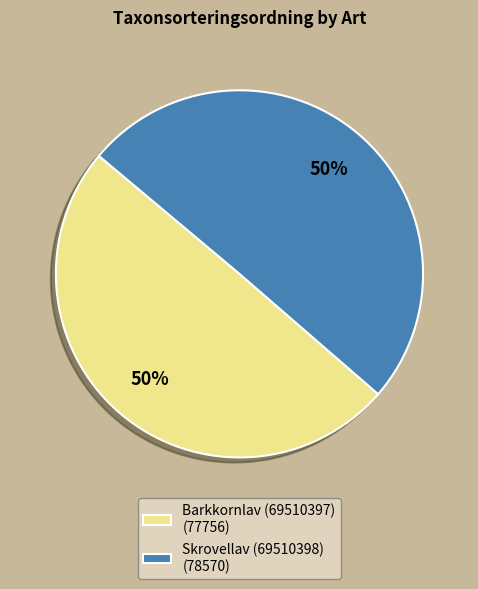

How many segments does this pie chart have?

2